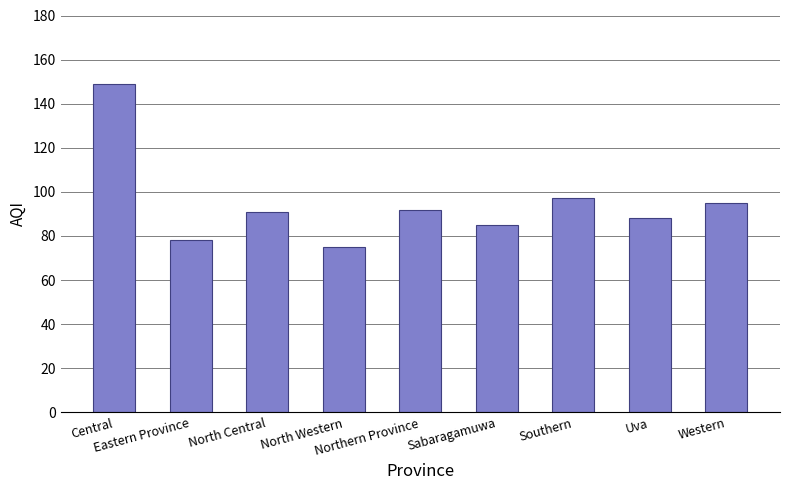

What is the maximum value shown in the chart?

149